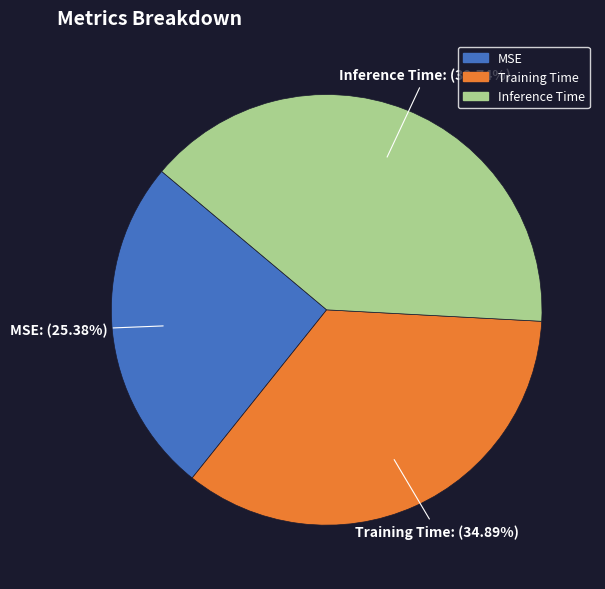

Rank the categories by value from lowest to highest.

MSE, Training Time, Inference Time